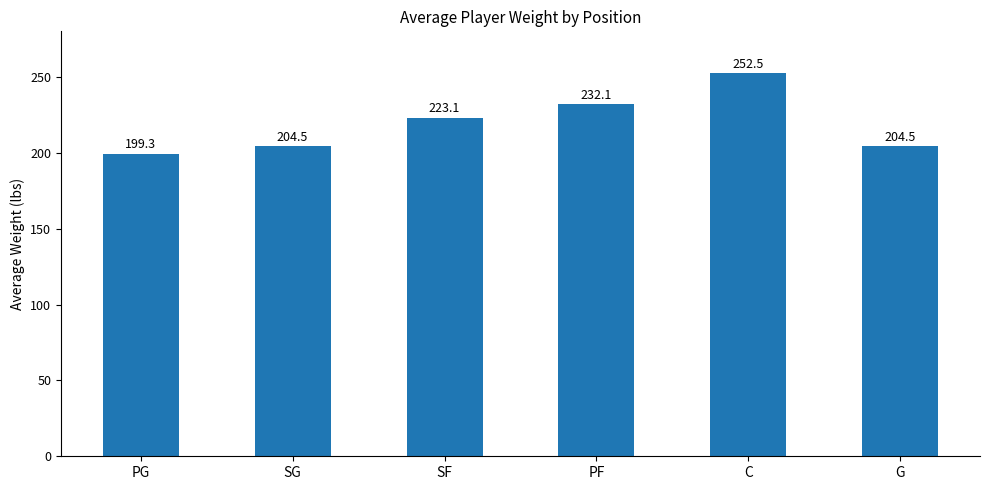

Reading left to right, list all the values displayed in this chart.

199.3	204.5	223.1	232.1	252.5	204.5